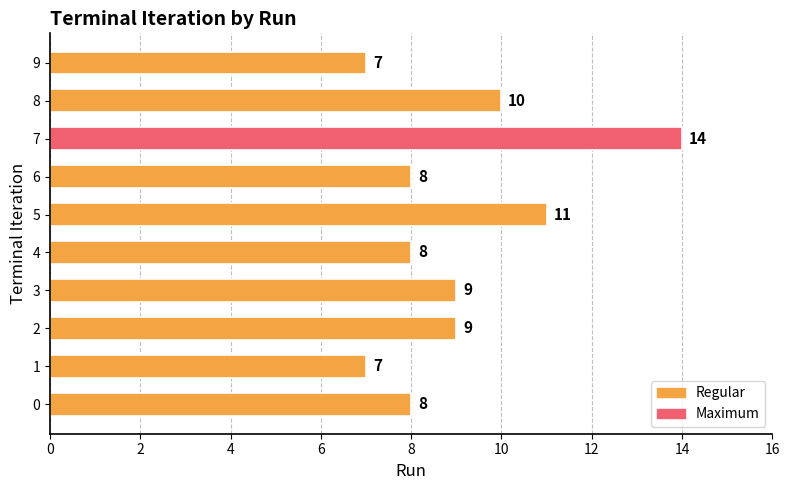

Count the values in the range 8 to 10.

6